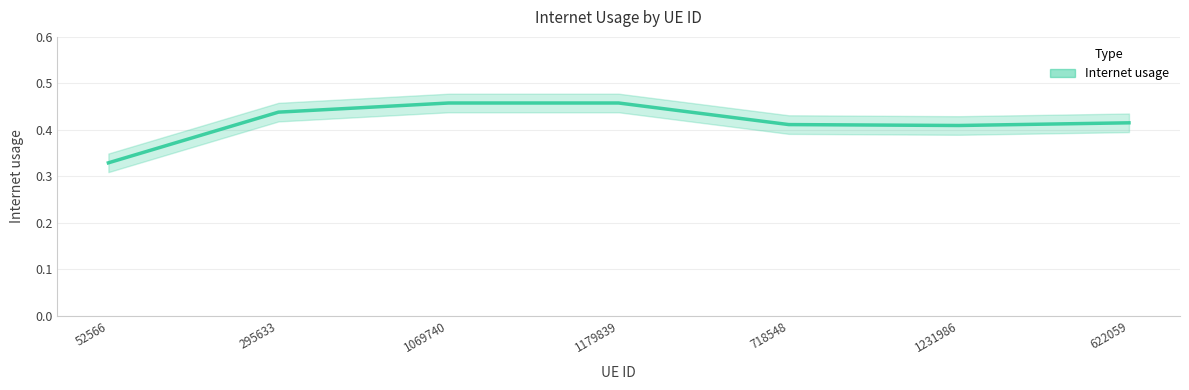

List the labels in order of value, smallest first.

52566, 1231986, 718548, 622059, 295633, 1069740, 1179839